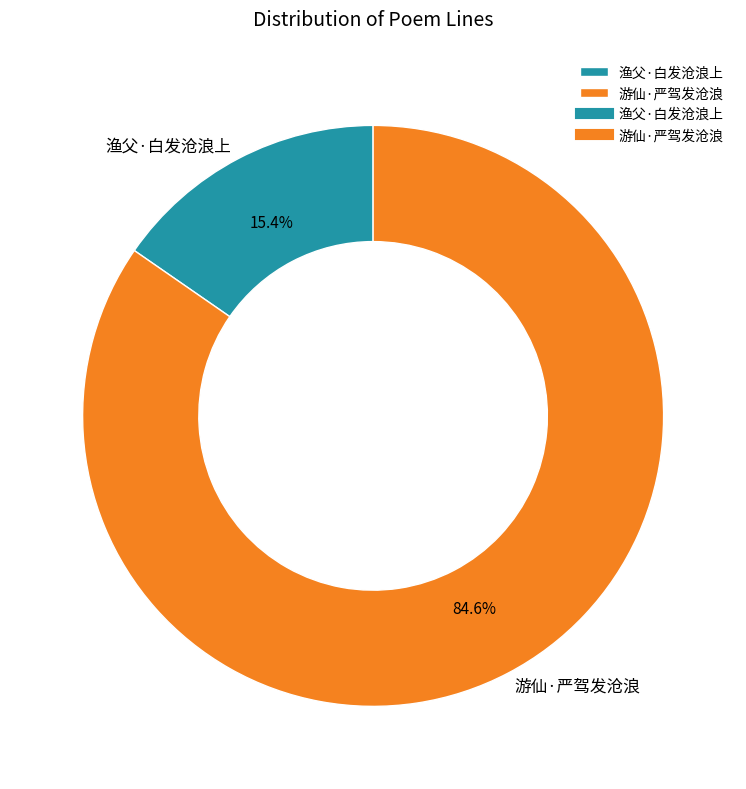

To the nearest percent, what is the average slice percentage?

50%